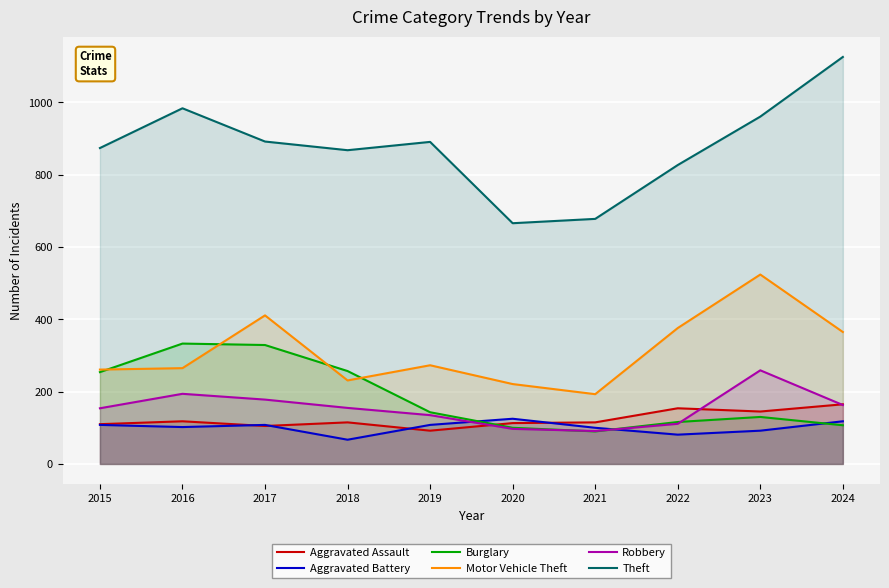

Is it true that Aggravated Assault equals 78 at 2020?

False